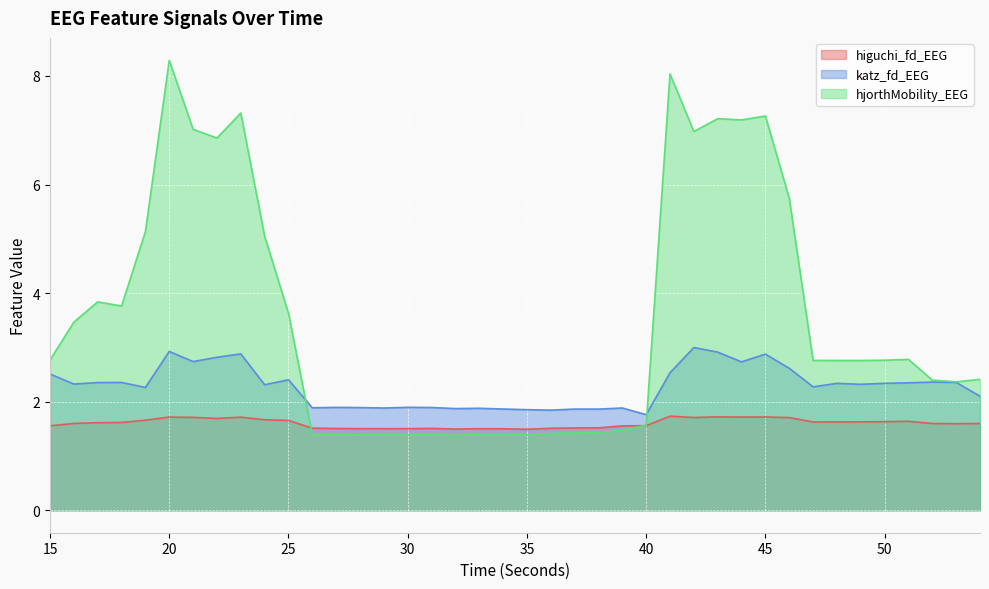

The higuchi_fd_EEG series shows 1.6 at 47. True or false?

True